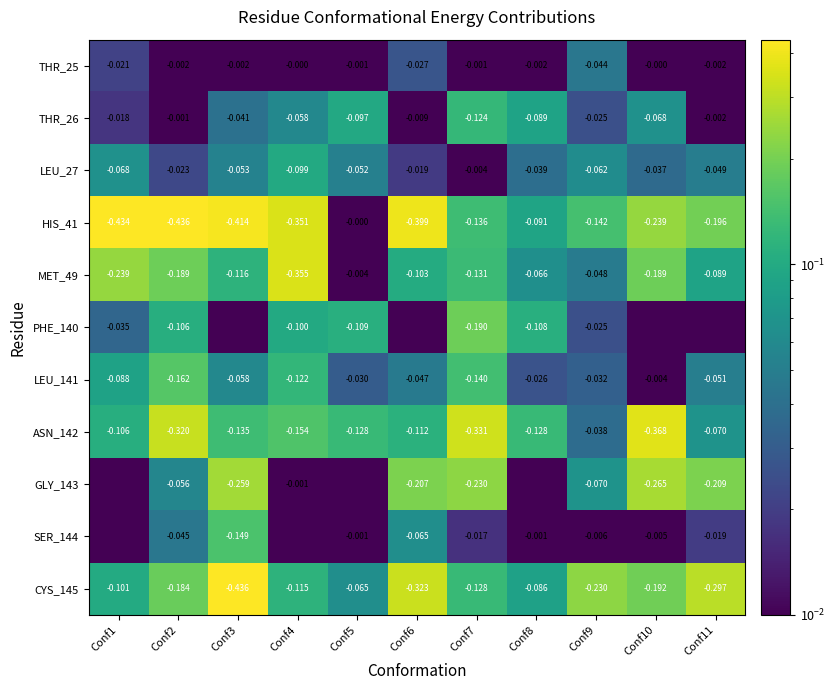

Between Conf2 and Conf9, which series saw the biggest shift?

HIS_41